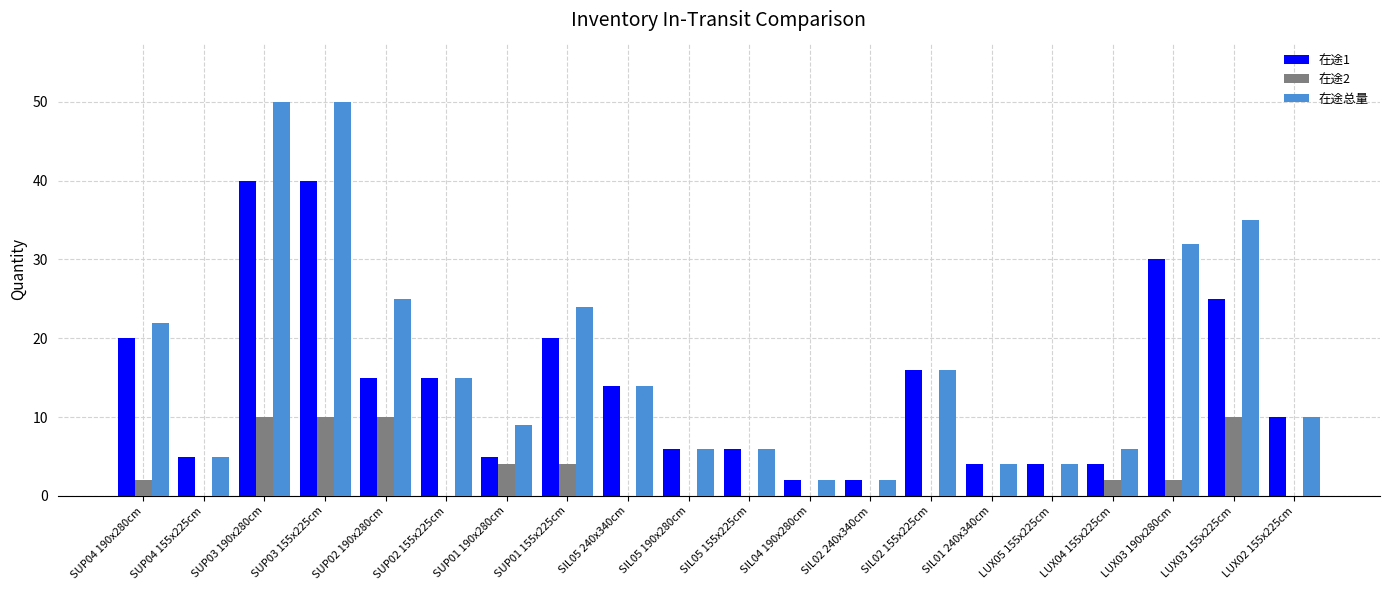

What is the maximum value shown in the chart?

50